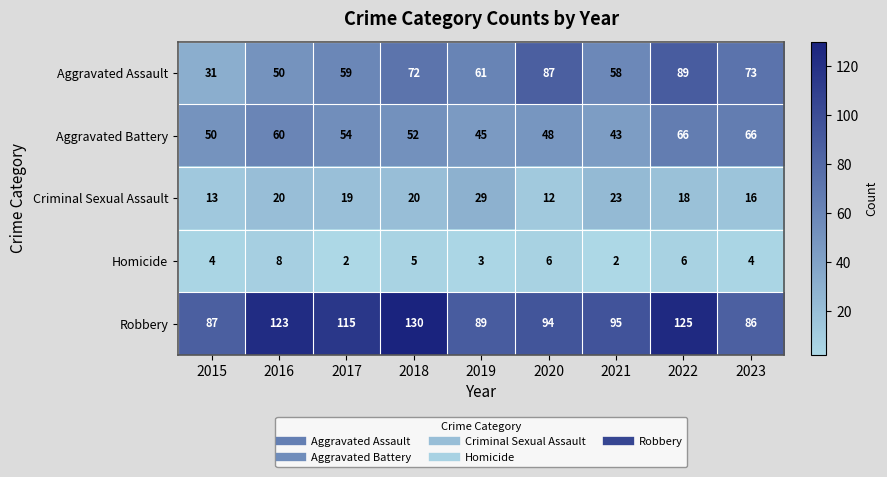

Between 2015 and 2018, which series saw the biggest shift?

Robbery